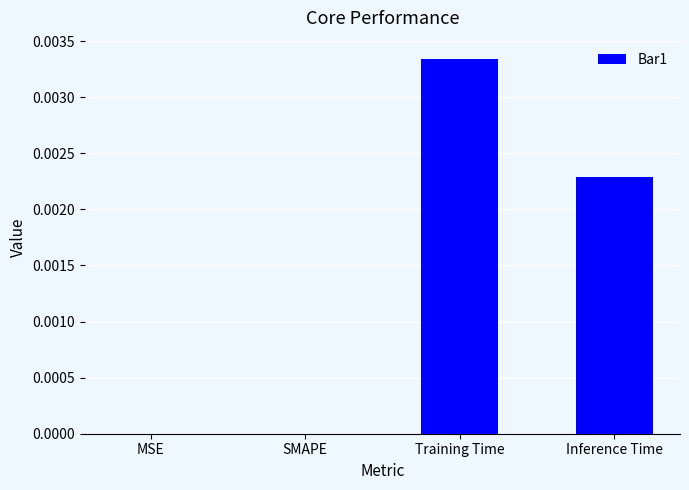

Which has a higher value, Inference Time or SMAPE?

Inference Time